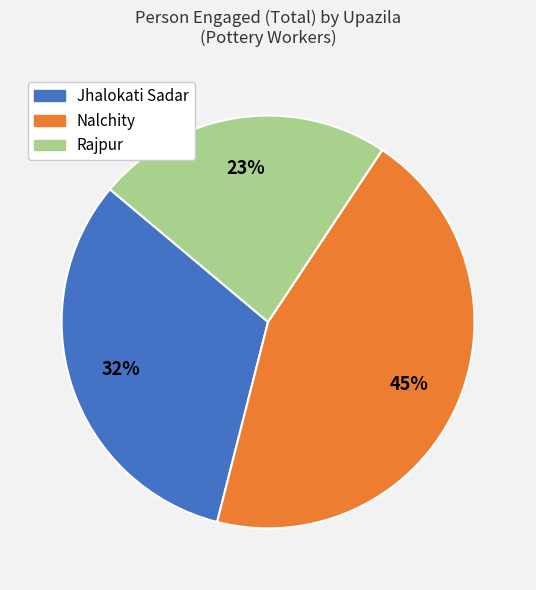

How many segments does this pie chart have?

3